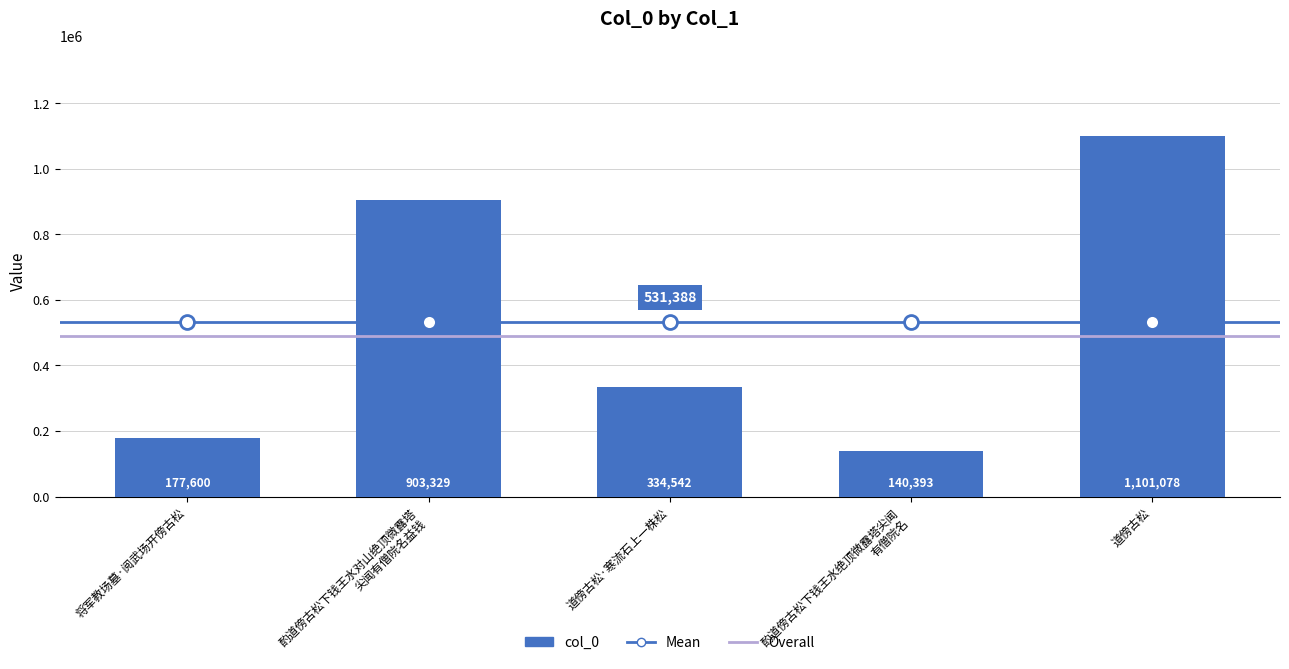

What is the ratio of the value at 道傍古松 to the value at 将军教场墓·阅武场开傍古松?

6.2